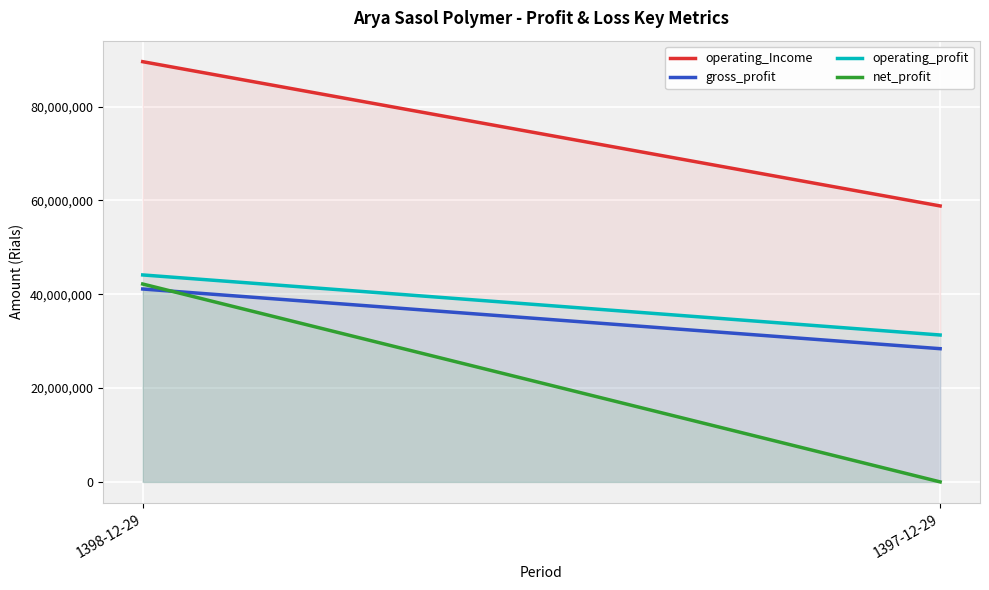

What is the maximum value for operating_Income?

89593769